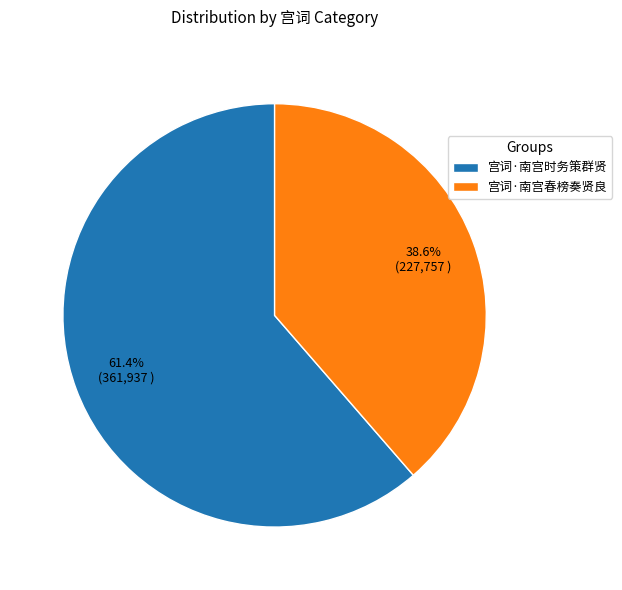

Is there a majority slice in this chart?

Yes